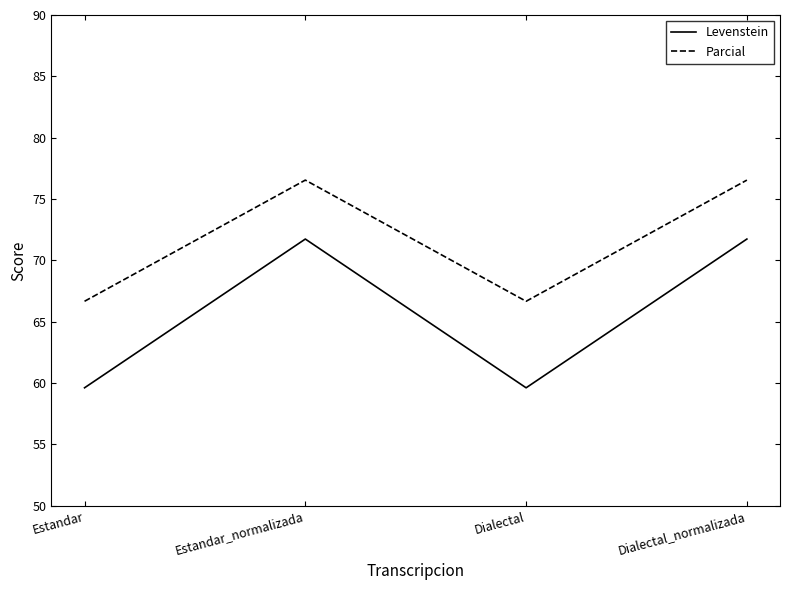

What is the maximum value shown in the chart?

76.5